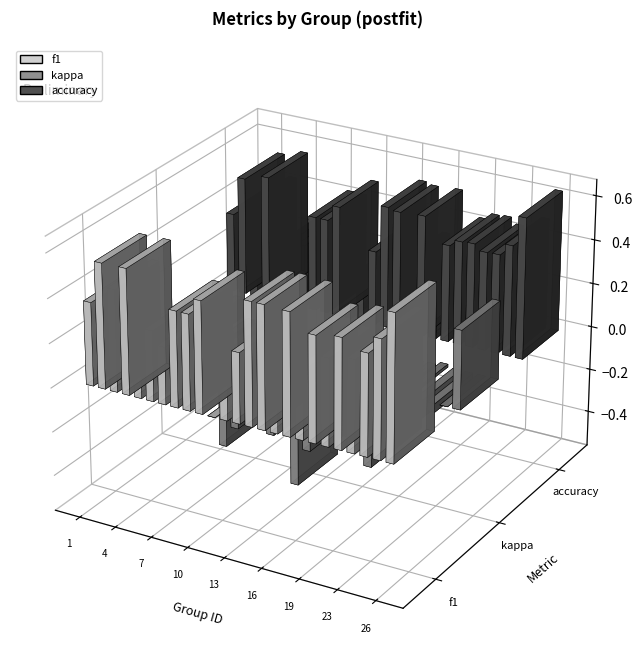

What is the difference between the highest and lowest values at 2?

0.5